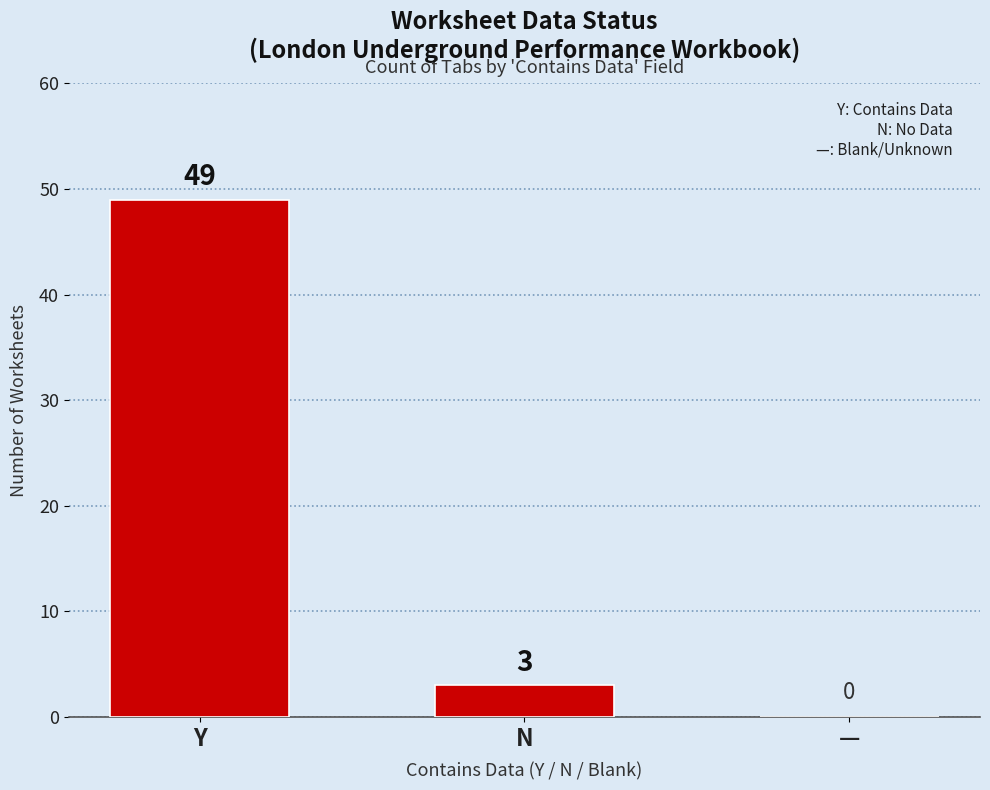

The value at — is 0. True or false?

True